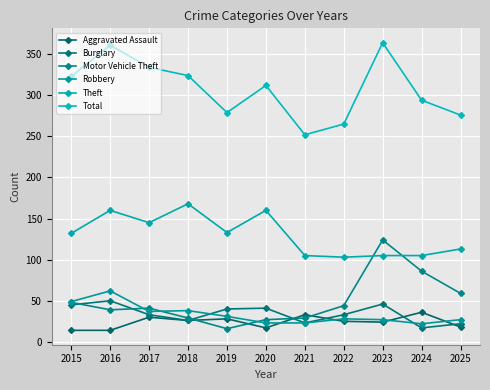

Read the Robbery value at 2017.

37